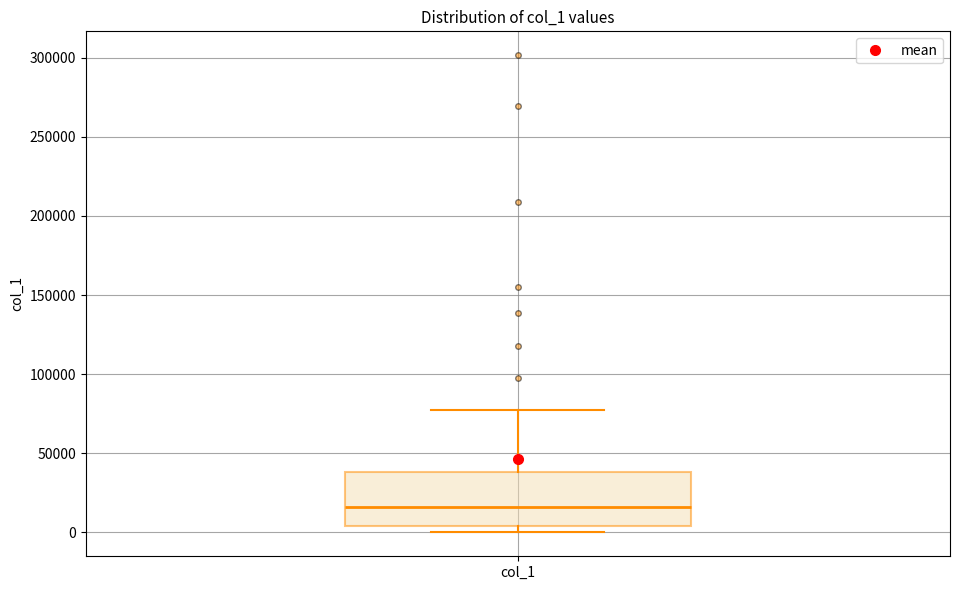

Read this box plot against the y-axis: the position of the median line, the range covered by the box, and the ends of both whiskers. The values are not printed on the chart, so give them approximately, as read against the axis.

median 15000, box 5000 to 40000, whiskers 0 to 80000